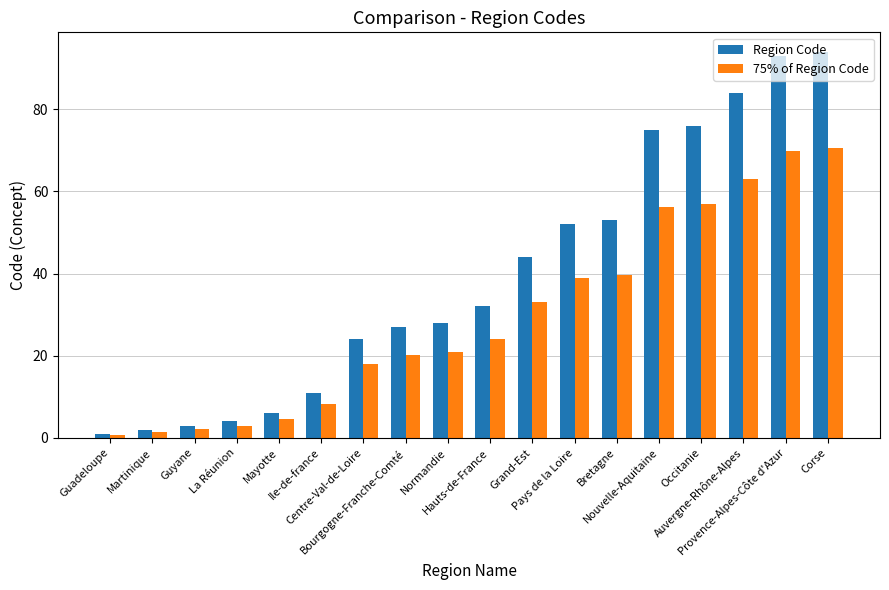

Which series has the widest spread of values?

Region Code